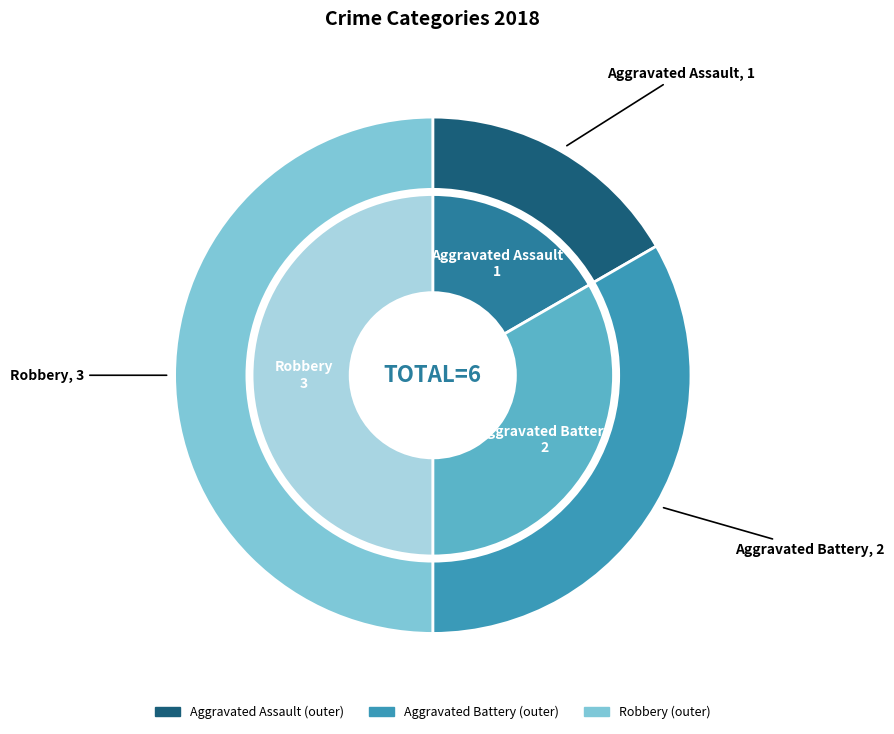

What is the ratio of the value at Aggravated Assault to the value at Robbery?

0.3